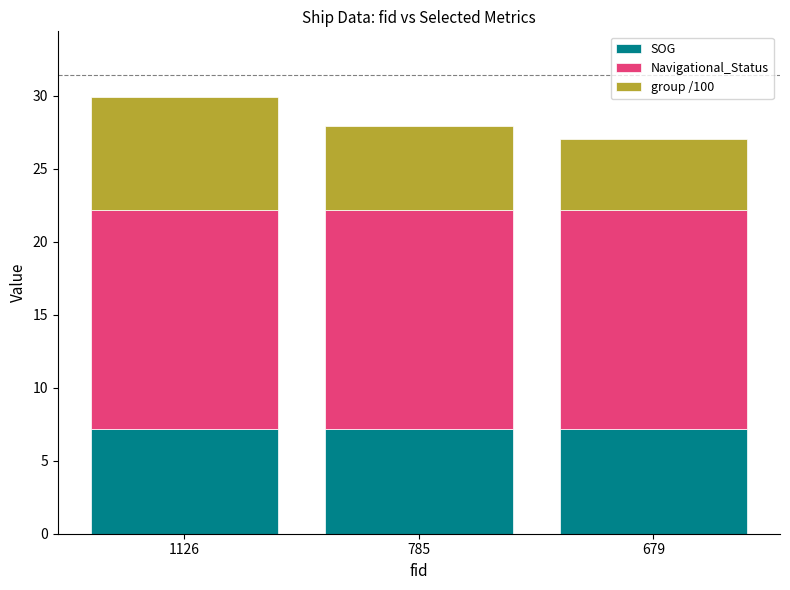

What is the lowest value of the SOG series?

7.2